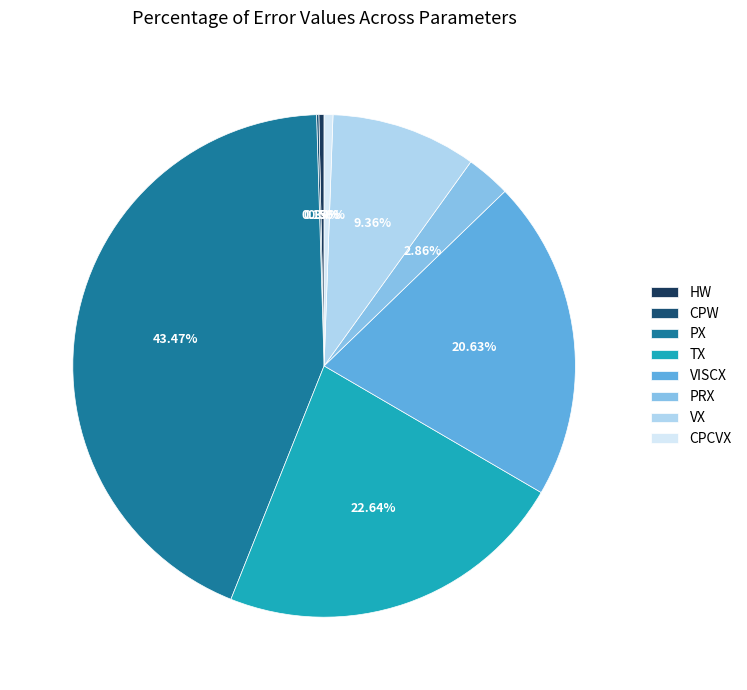

What is the largest slice in the pie chart?

PX